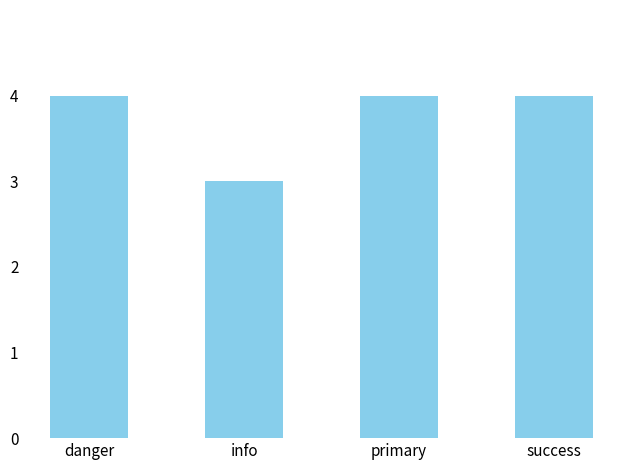

Is it true that the value at info is 3?

True